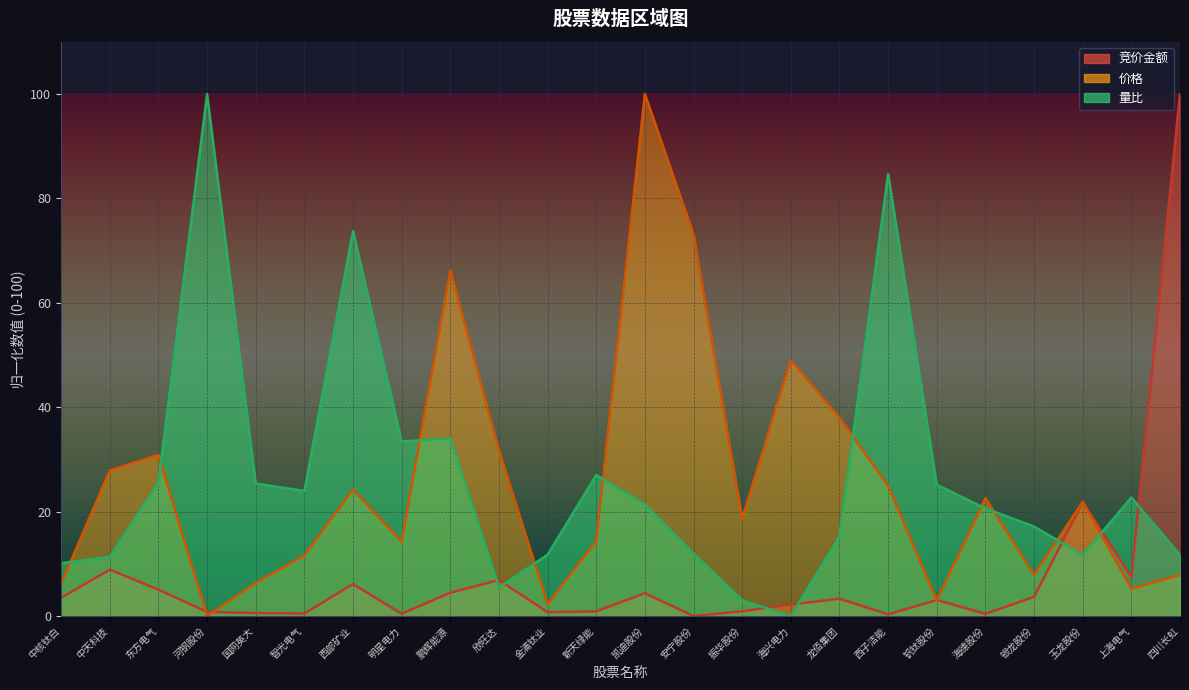

What is the value of the 价格 point at the 14th from the left?

73.1